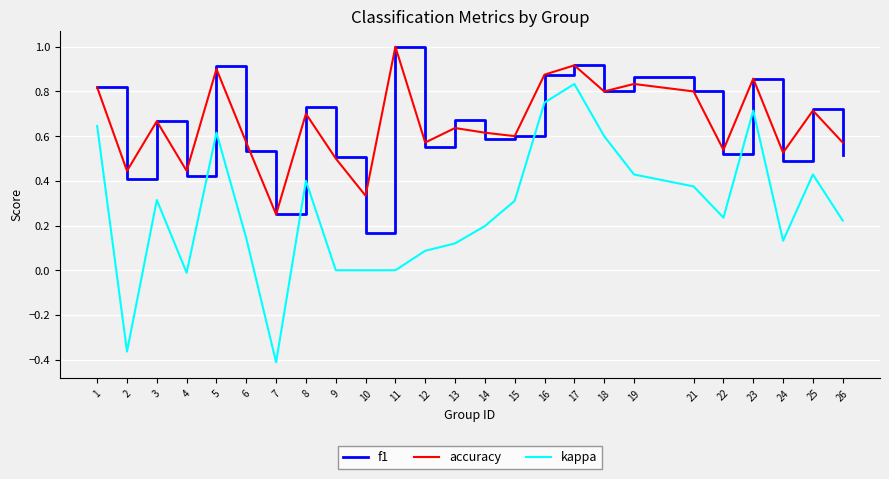

Which series has the widest spread of values?

kappa